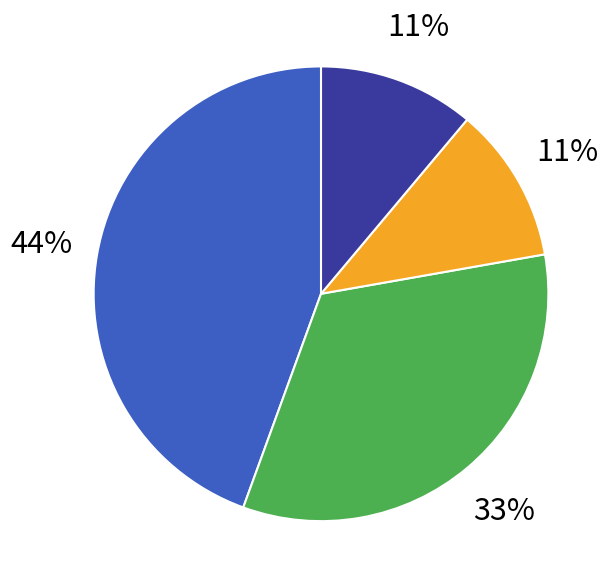

Does any single category account for the majority?

No